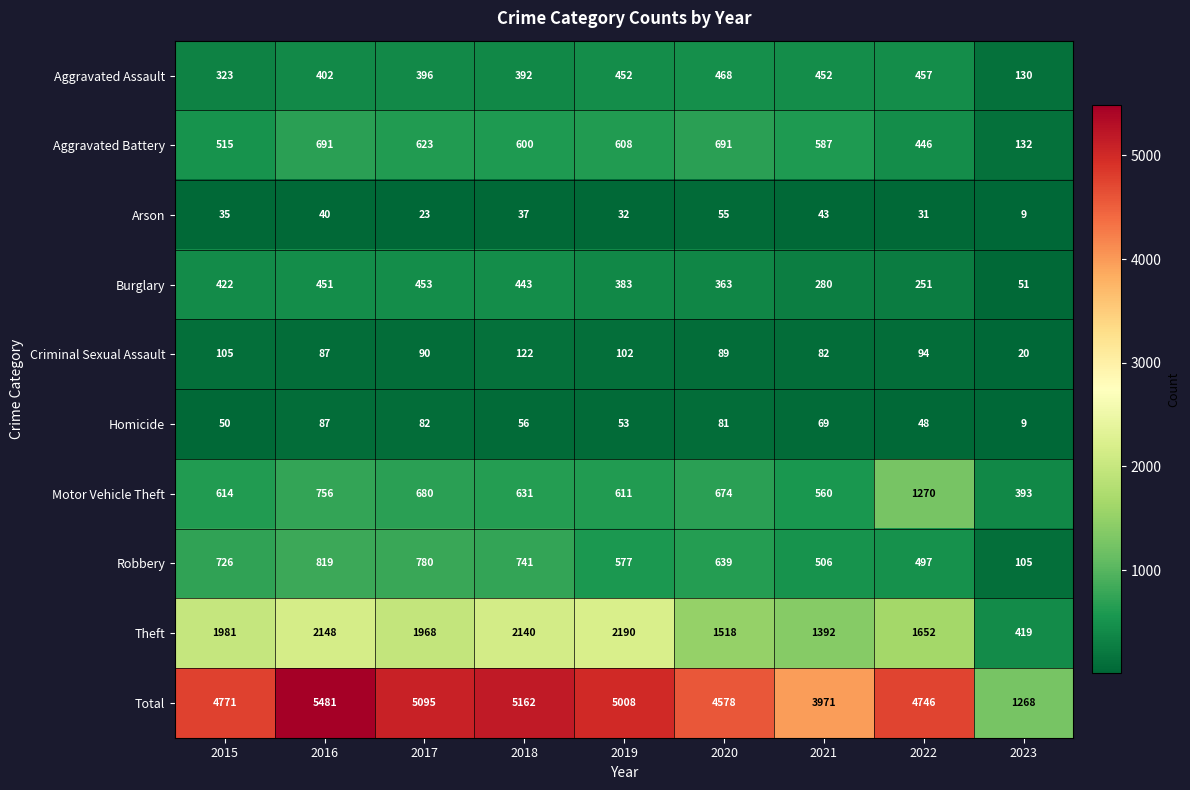

At which category is the sum across all series the highest?

2016